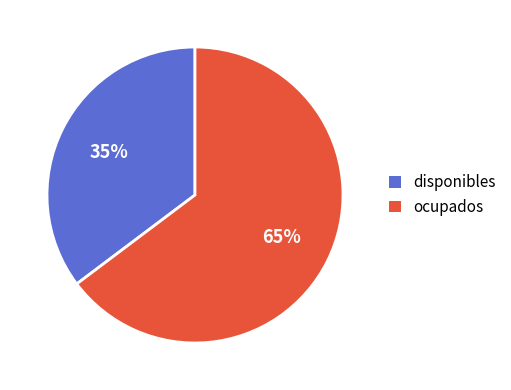

To the nearest percent, what is the combined percentage of ocupados and disponibles?

100%